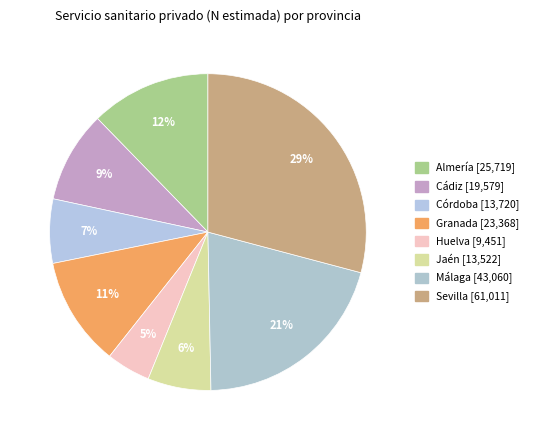

How many segments does this pie chart have?

8